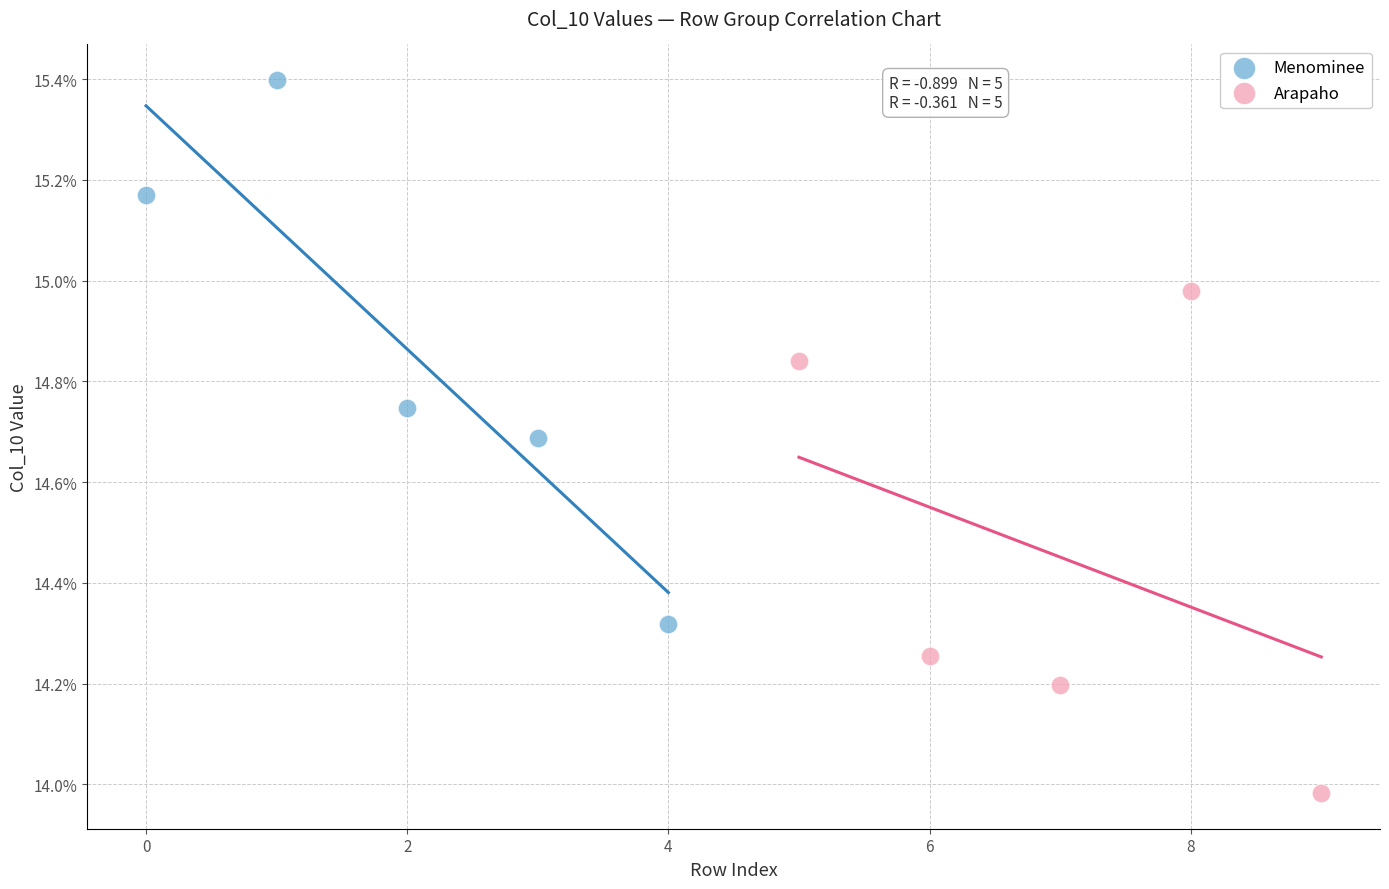

What are all the series names shown in the legend?

Menominee, Arapaho